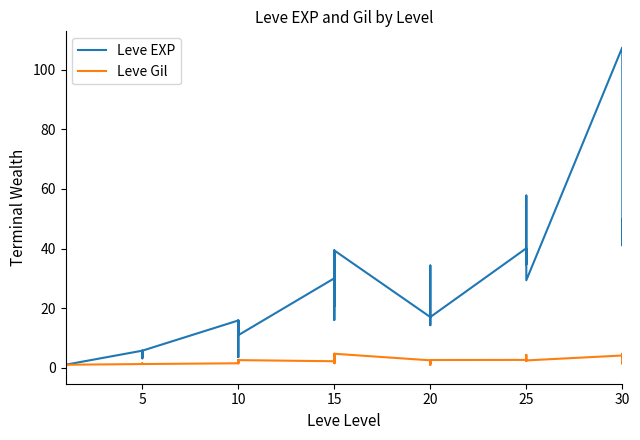

Reading left to right, what are all the values shown in this chart?

Leve EXP: 1.0	0.0	0.7	1.1	1.0	1.0	5.7	3.5	4.8	5.7	3.1	5.7	15.9	12.5	12.5	3.5	15.9	10.9	30.0	20.7	39.3	16.0	20.7	39.3	17.0	20.6	29.0	34.3	14.3	17.0	40.1	40.1	34.7	40.1	57.8	29.3	107.5	41.1	49.7	41.1
Leve Gil: 1.0	1.0	1.0	1.0	1.0	1.0	1.2	1.5	1.5	1.2	1.2	1.2	1.5	2.5	2.2	1.5	2.6	2.5	2.2	1.5	4.7	2.0	1.5	4.7	2.5	1.5	1.7	2.6	0.9	2.6	2.6	2.2	2.4	2.6	4.3	2.5	4.1	4.7	1.3	3.1